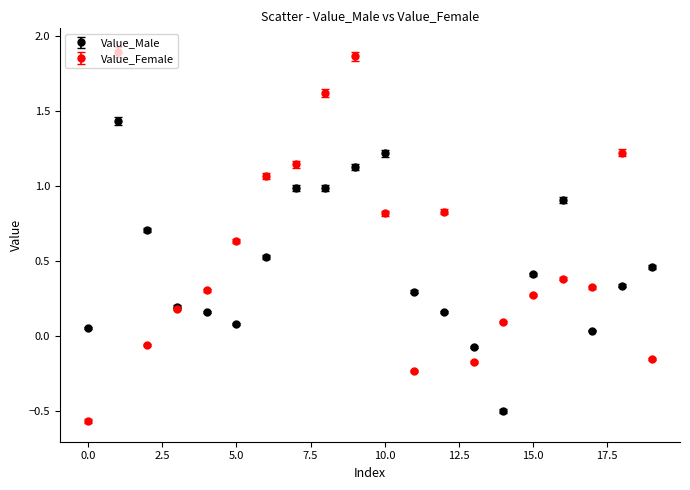

Rank the series by their maximum value, from lowest to highest.

Value_Male, Value_Female